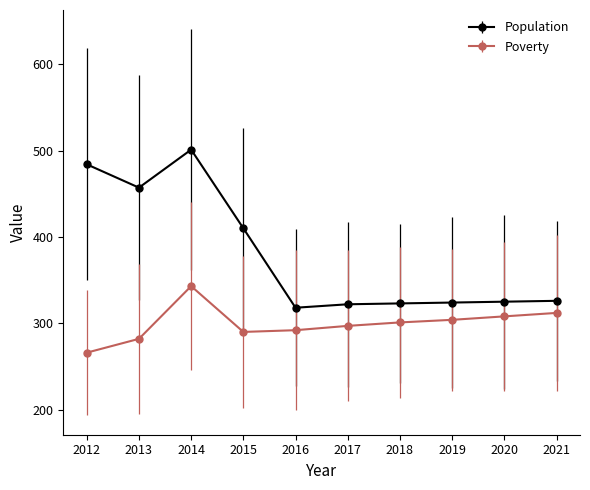

How many lines are shown in the chart?

2